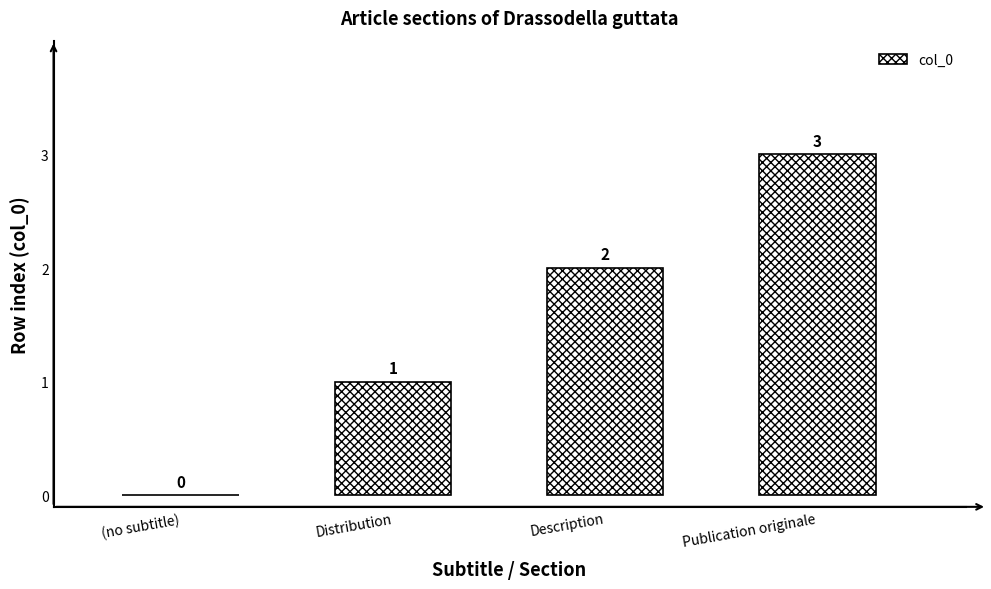

Count the number of categories in the chart.

4